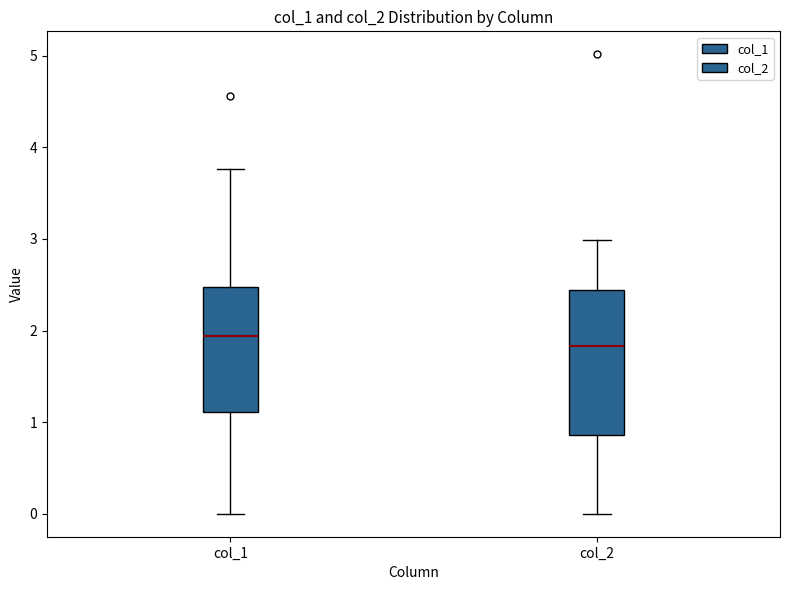

Reading left to right, read every box against the y-axis: the position of its median line, the range the box covers, and the ends of its whiskers. The values are not printed on the chart, so give them approximately, as read against the axis.

col_1: median 1.9, box 1.1 to 2.5, whiskers 0.0 to 3.8
col_2: median 1.8, box 0.9 to 2.4, whiskers 0.0 to 3.0